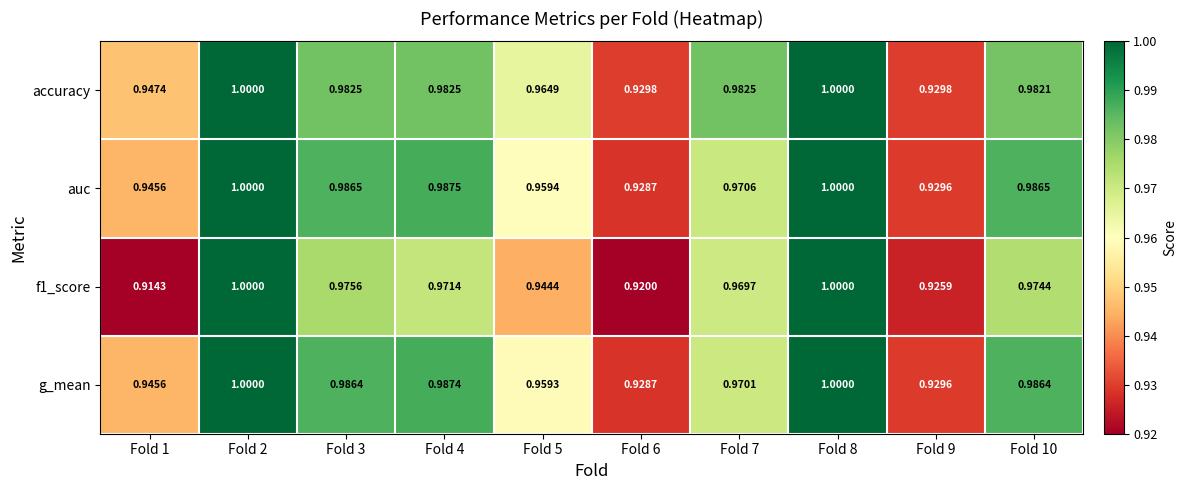

Between Fold 3 and Fold 9, which series saw the biggest shift?

auc